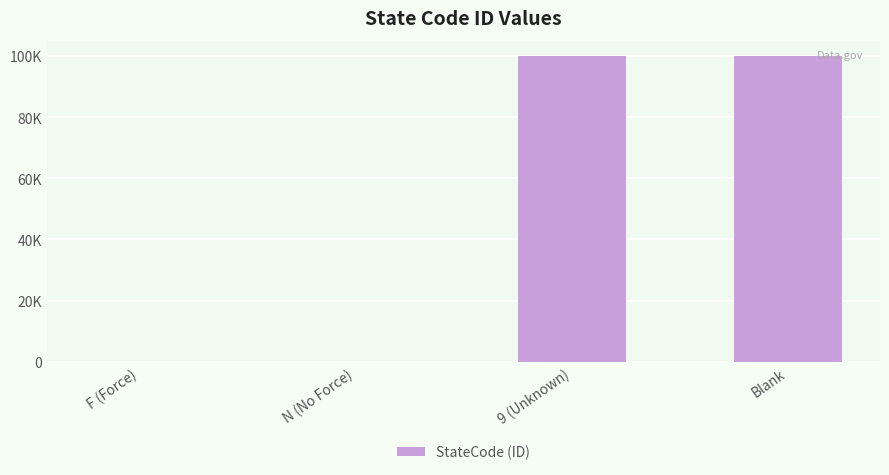

Reading left to right, list all the values displayed in this chart.

F (Force)=2	N (No Force)=1	9 (Unknown)=99999	Blank=99998